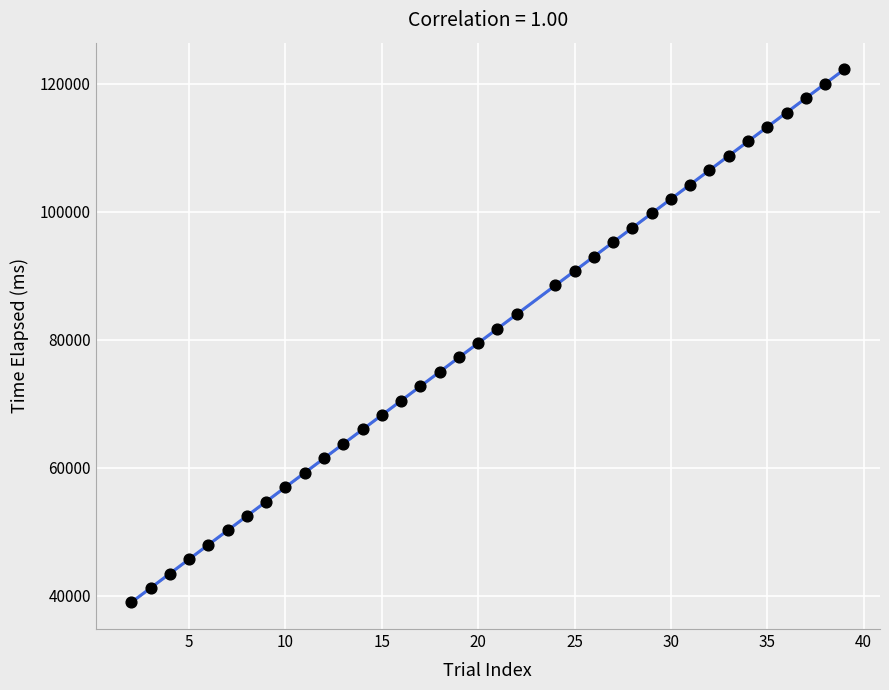

What is the range of Y values (max minus min)?

83296